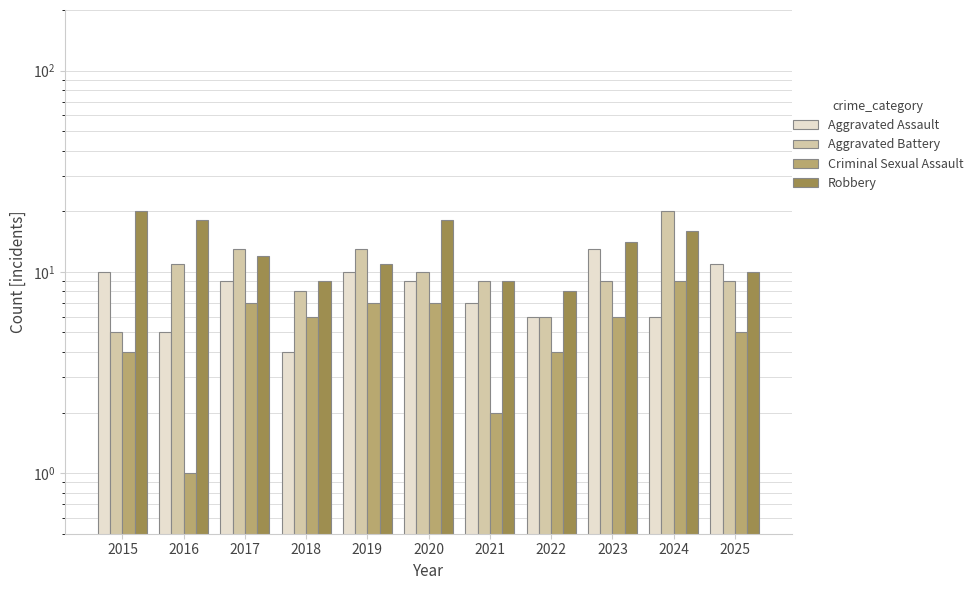

Where is Aggravated Battery nearest to the value 12?

2016